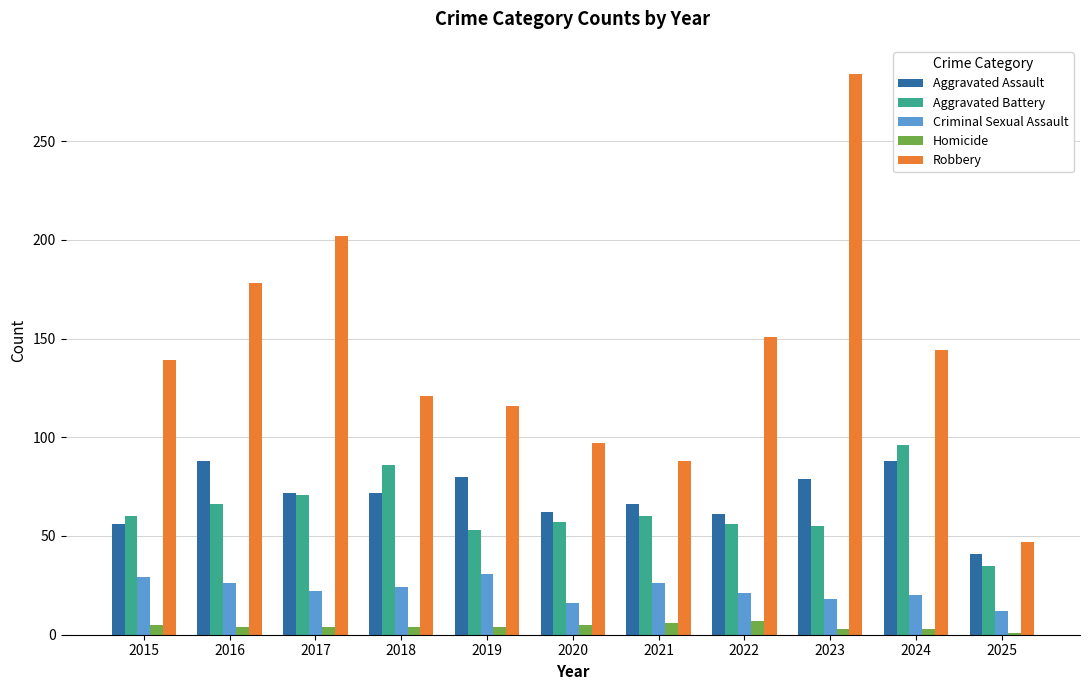

Are the bars grouped side by side (vs. stacked)?

Yes